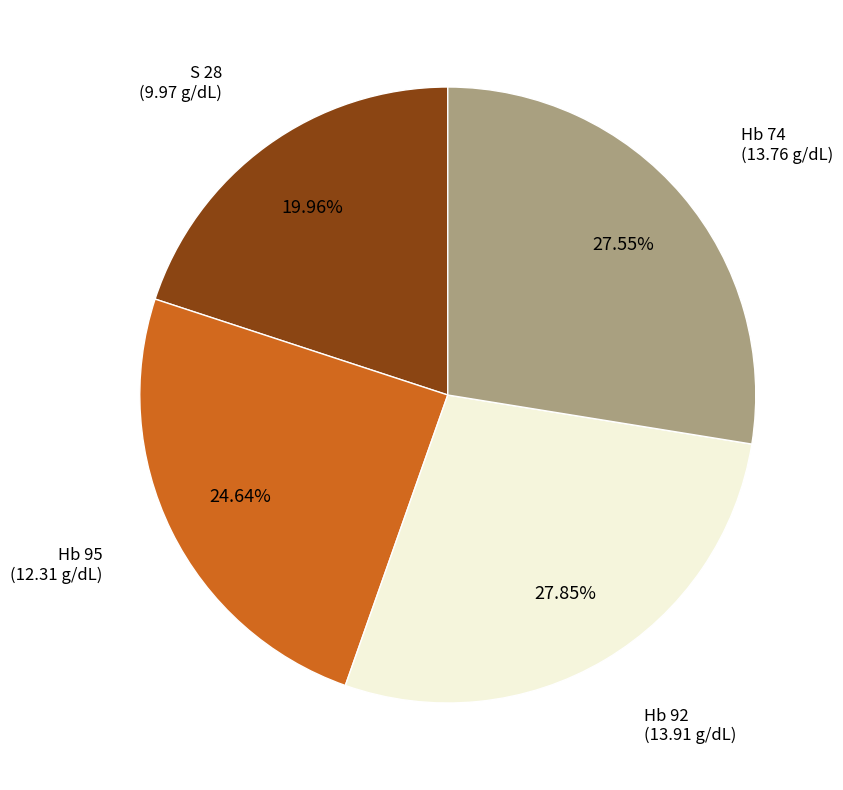

Does any single category account for the majority?

No